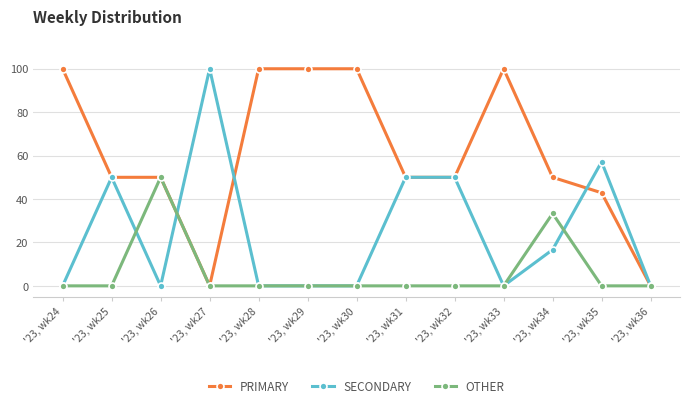

In OTHER, how many points are higher than both neighbors (excluding endpoints)?

2